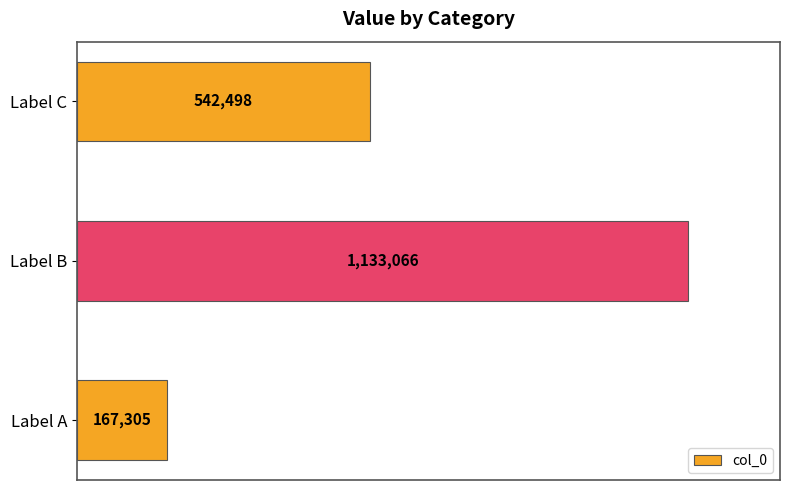

How many values exceed 542498?

1